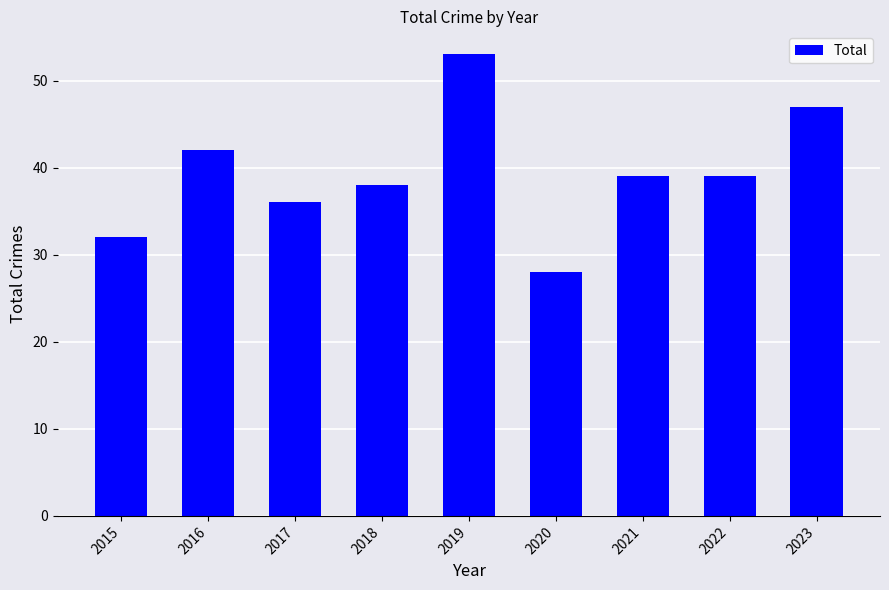

Count the number of categories in the chart.

9